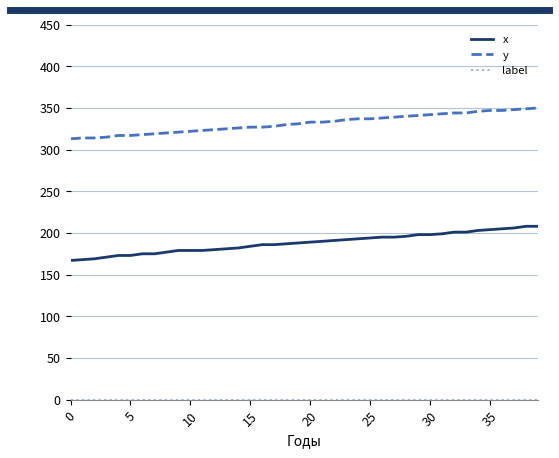

Which series has the largest range (max minus min)?

x